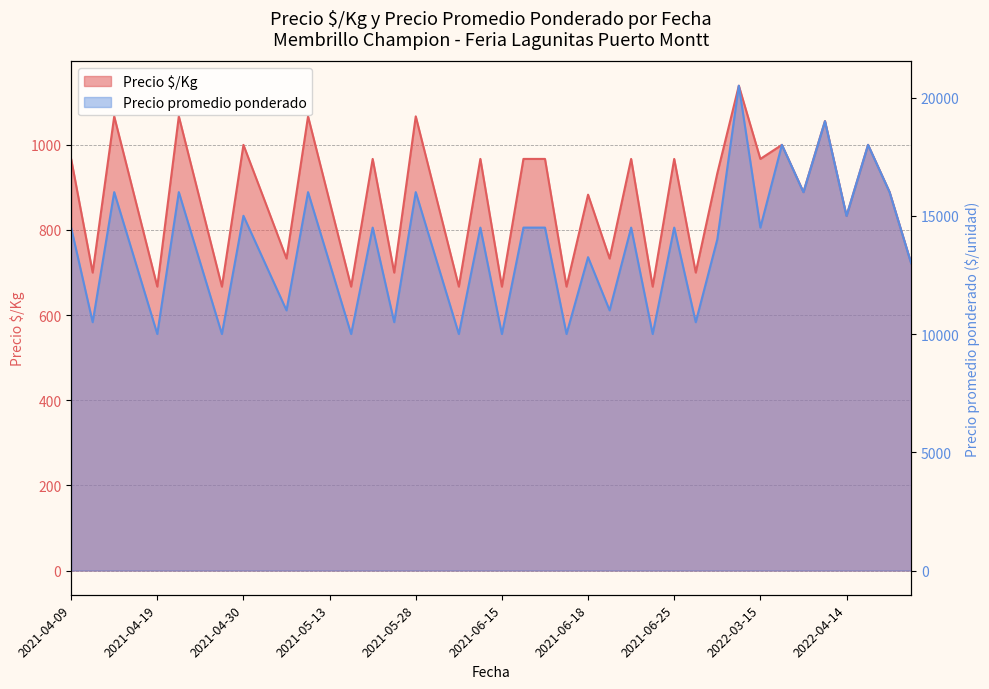

Rank the series at 2021-05-25 from lowest to highest value.

Precio $/Kg, Precio promedio ponderado